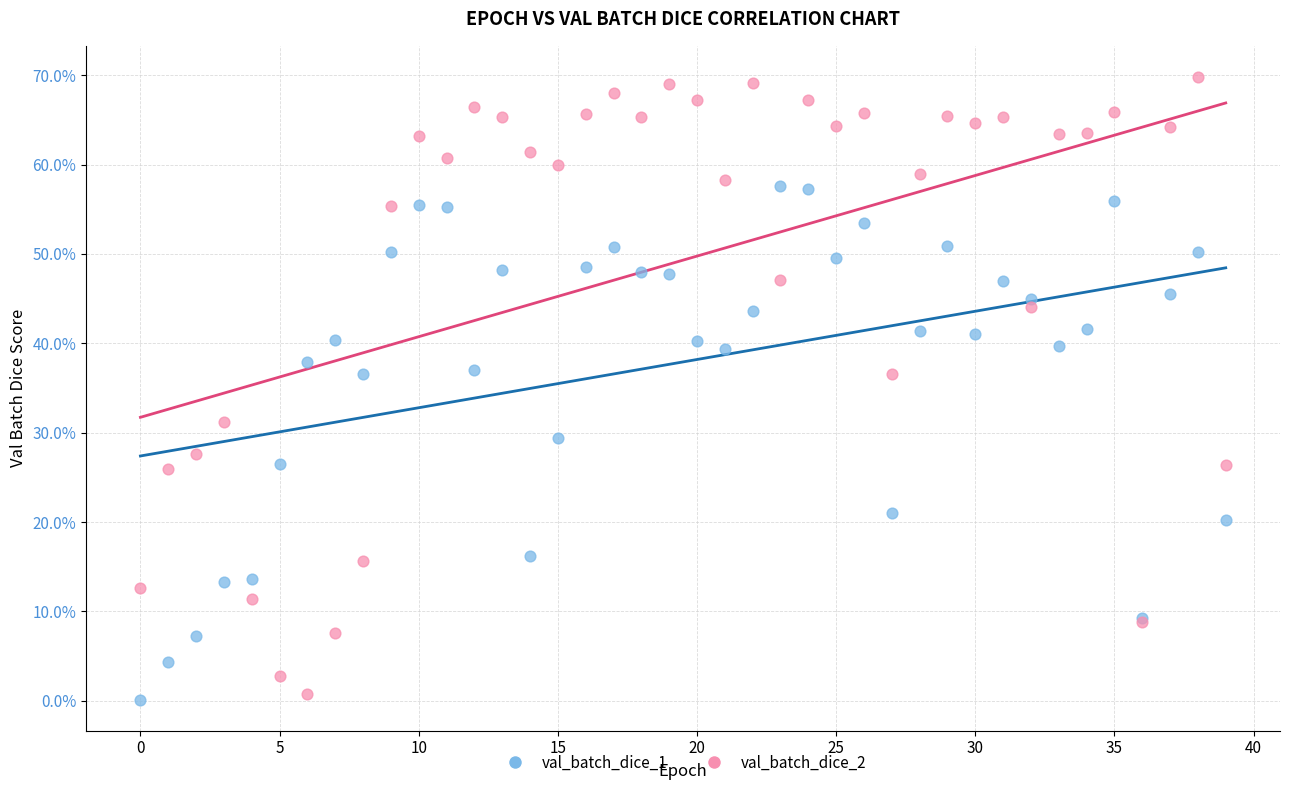

Which series contains the lowest Y value?

val_batch_dice_1